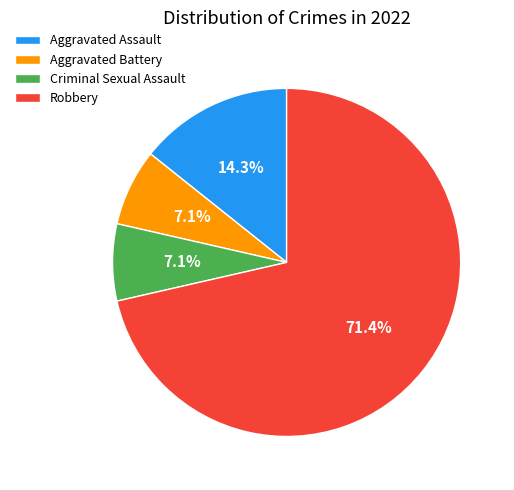

How many slices are in this pie chart?

4